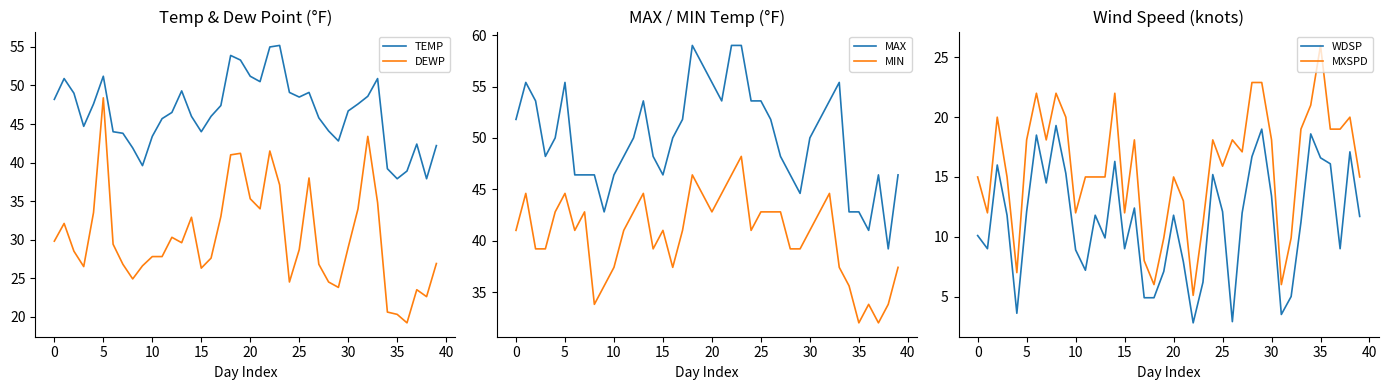

Which label corresponds to the largest value in the chart?

18